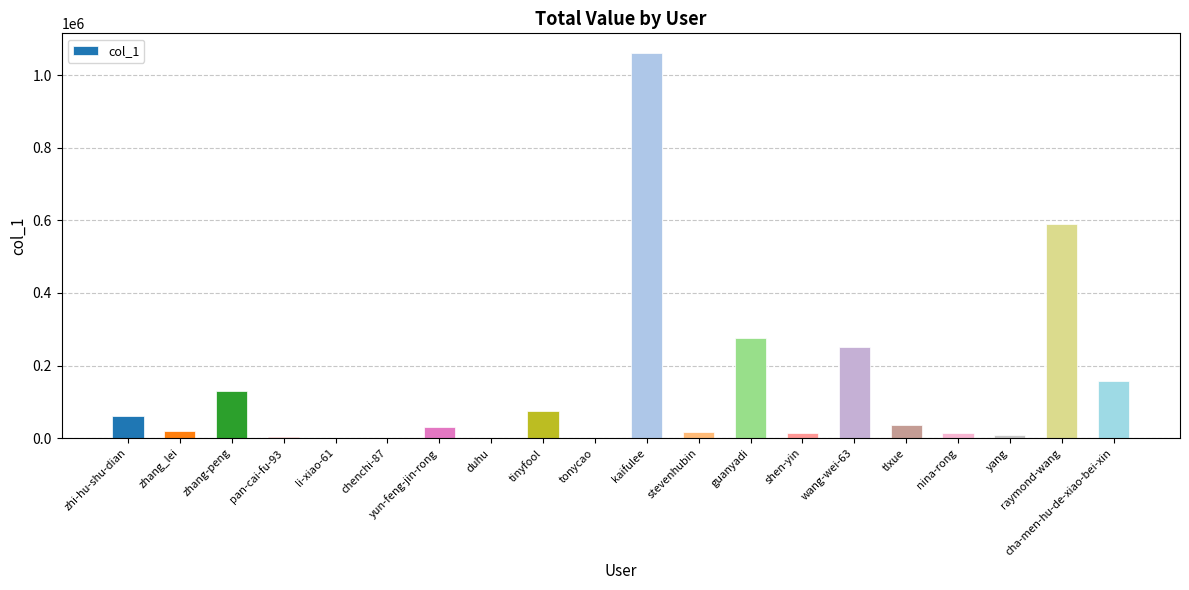

Where is the data nearest to the value 531105?

raymond-wang